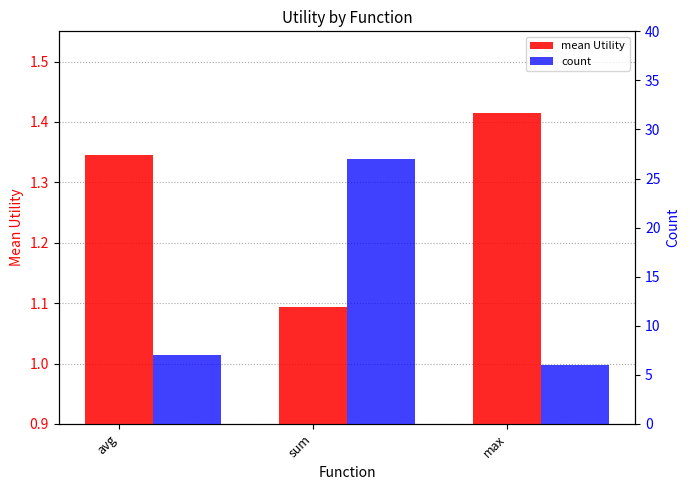

What is the value of the mean Utility bar at the 3rd from the left?

1.4